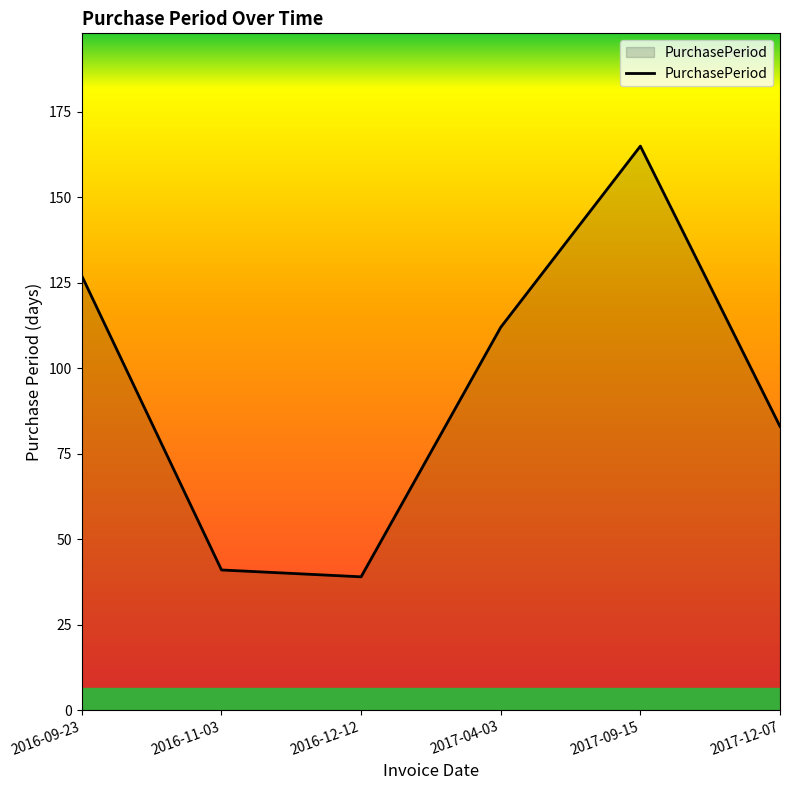

At which label does the data first exceed 112?

2016-09-23